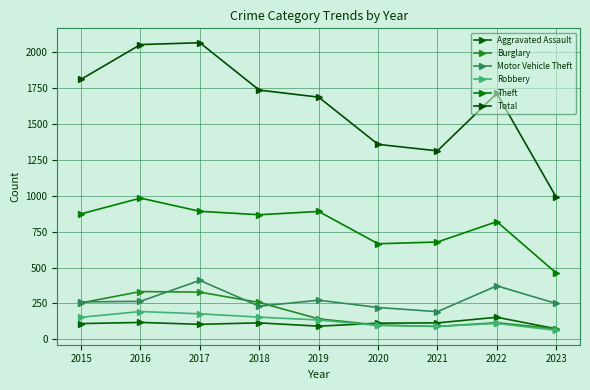

What is the spread (max minus min) of values at 2016?

1935